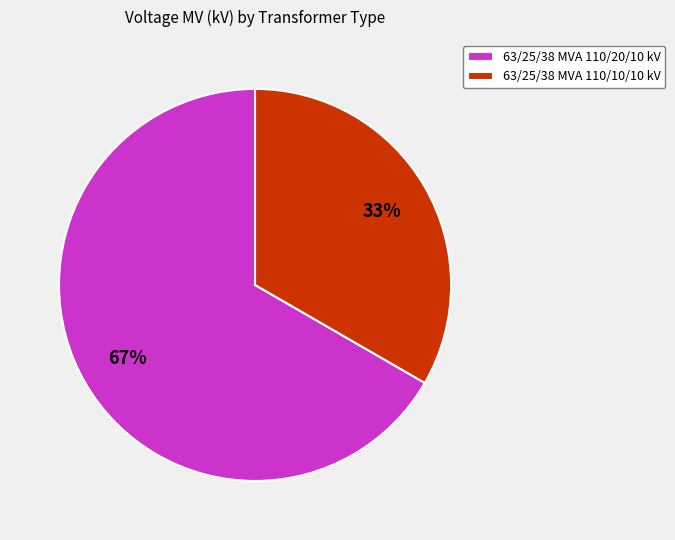

Do 63/25/38 MVA 110/10/10 kV and 63/25/38 MVA 110/20/10 kV together represent more than half of the pie?

Yes